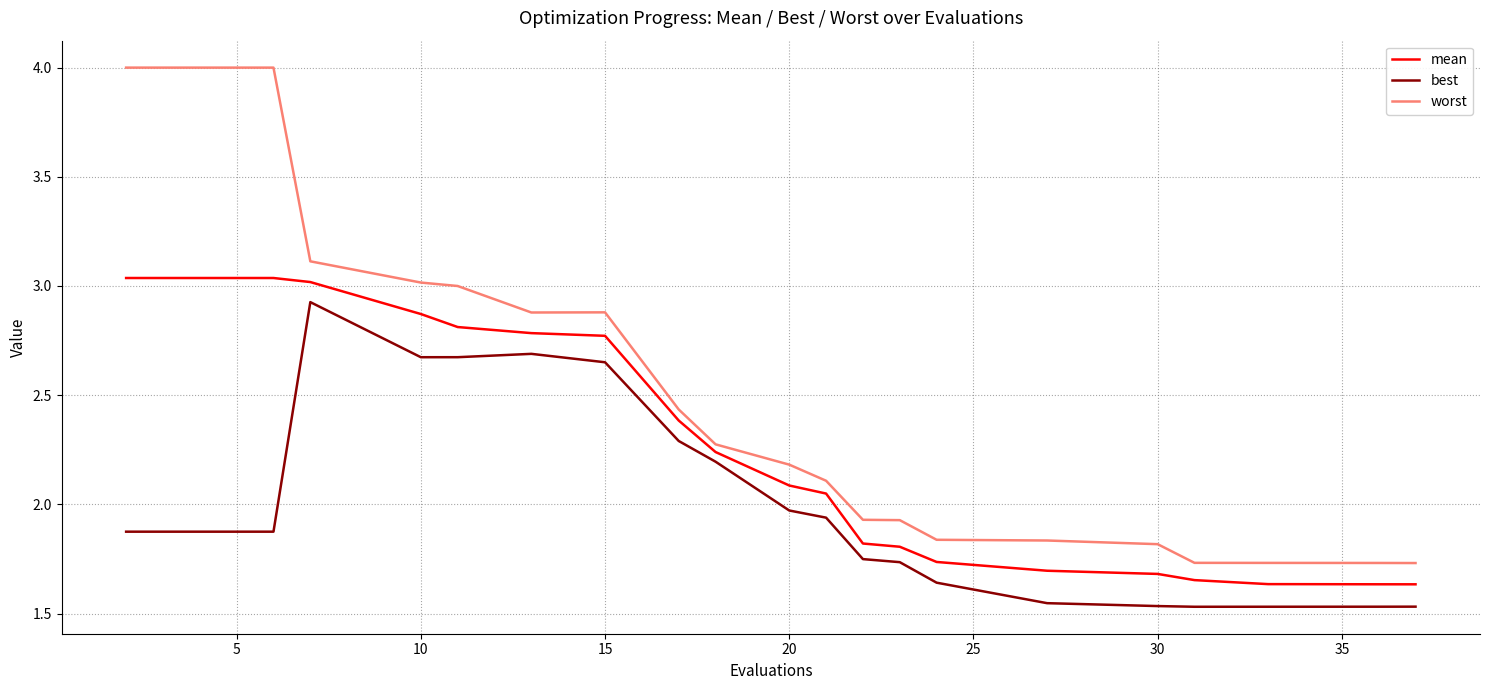

True or false: worst and best intersect in this chart.

False